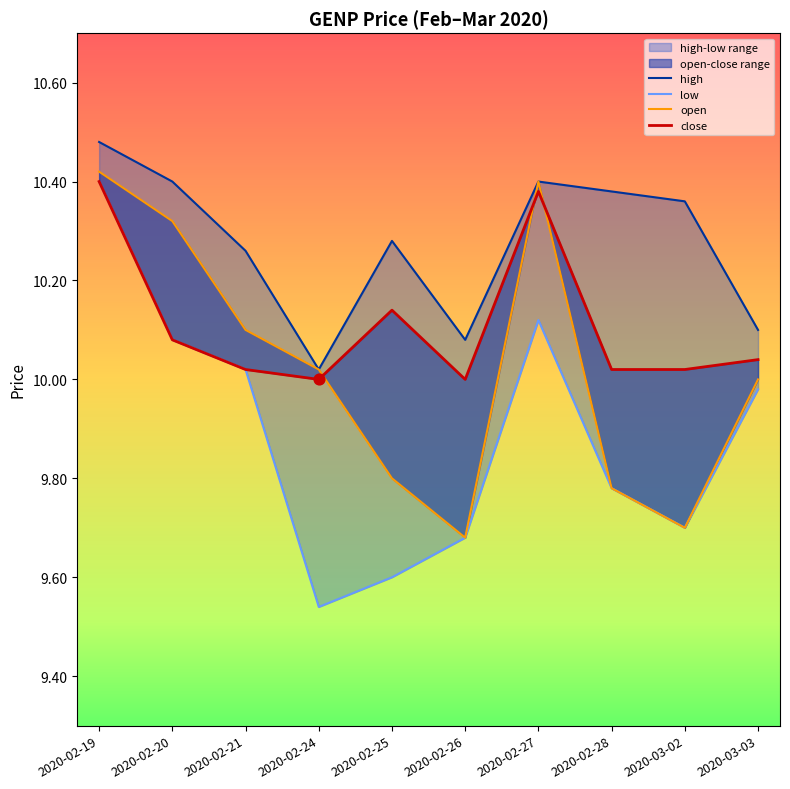

What is the total value across all series at 2020-02-28?

40.0